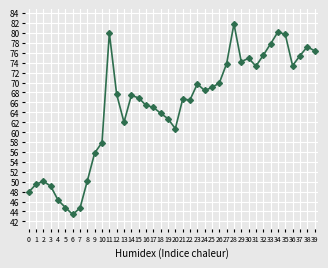

What is the difference between the maximum and minimum values?

38.4